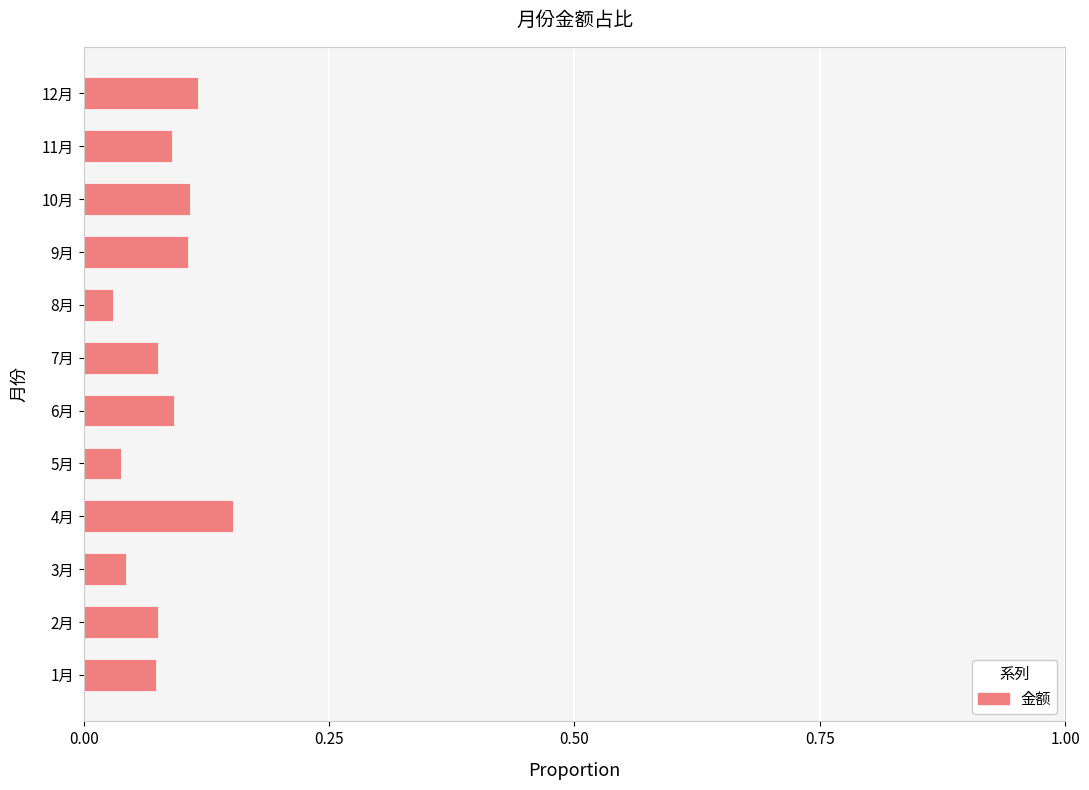

Which category has the highest value across all series?

4月